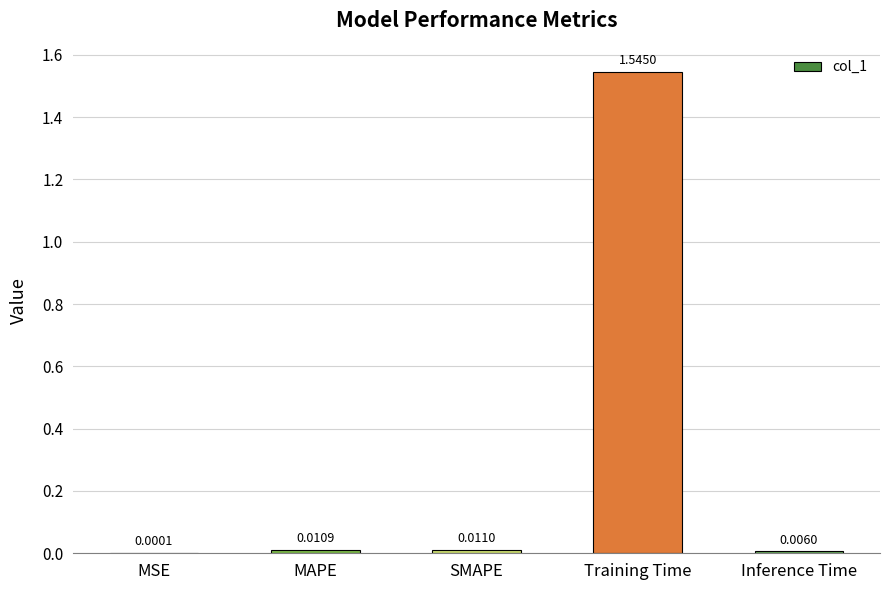

What is the sum of all values?

1.6